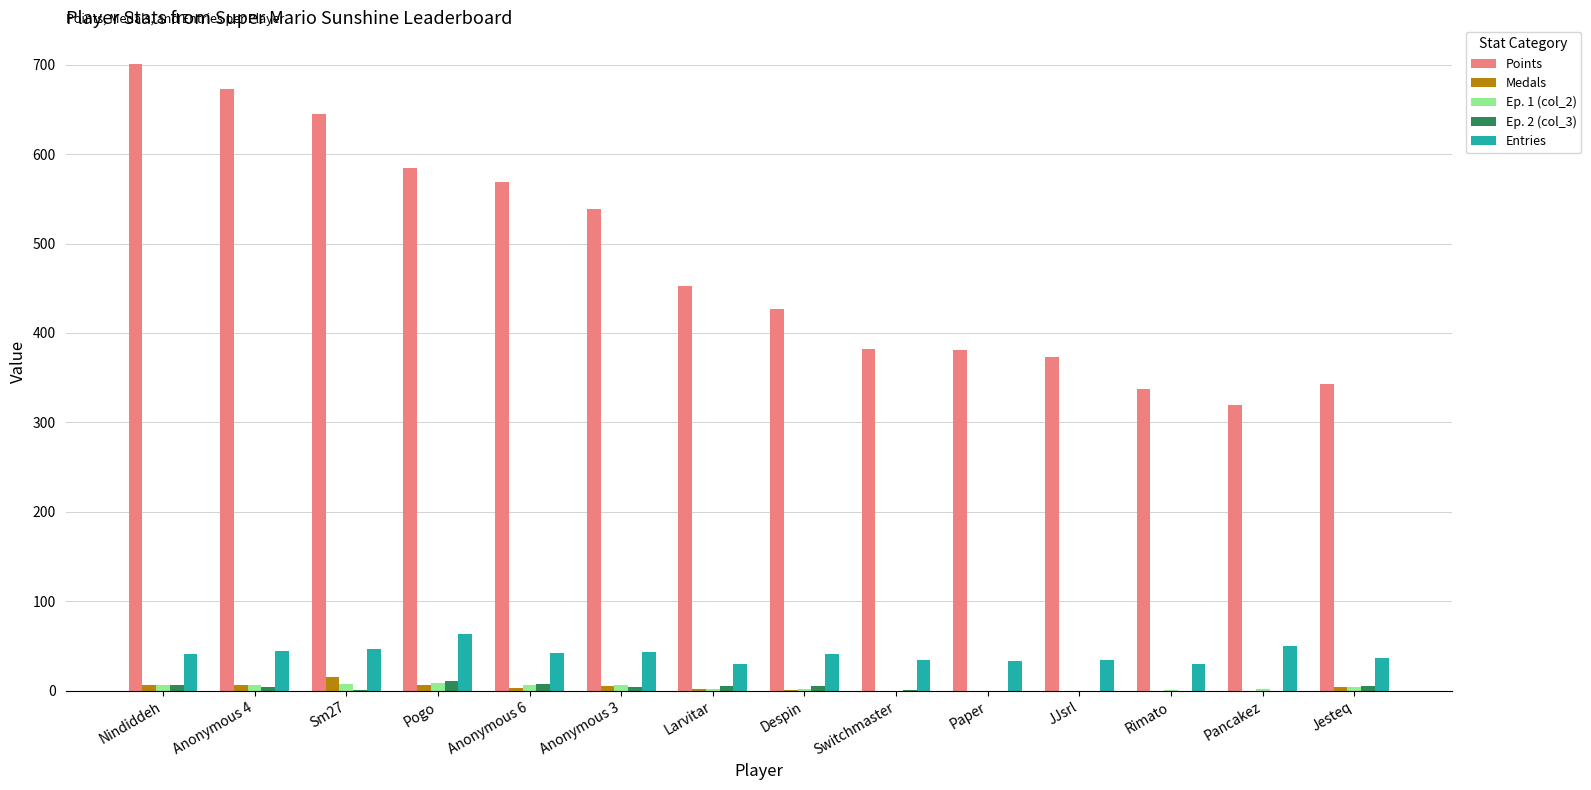

What is the maximum value shown in the chart?

701